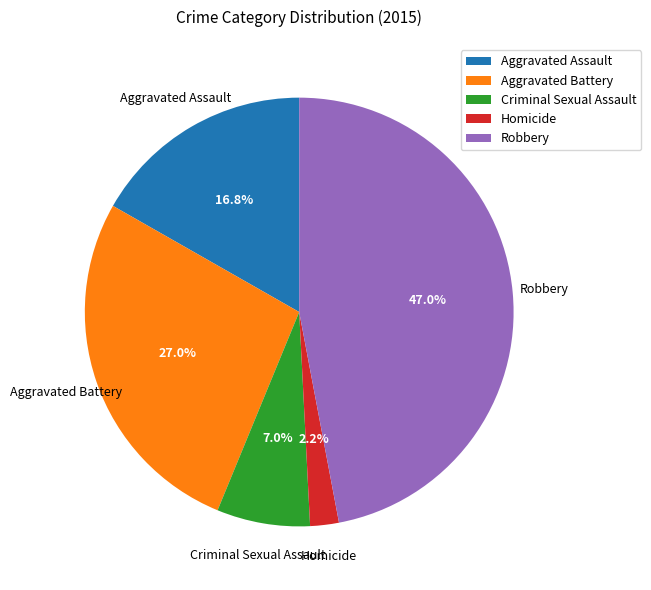

To the nearest percent, what percentage of the pie is Aggravated Assault?

17%